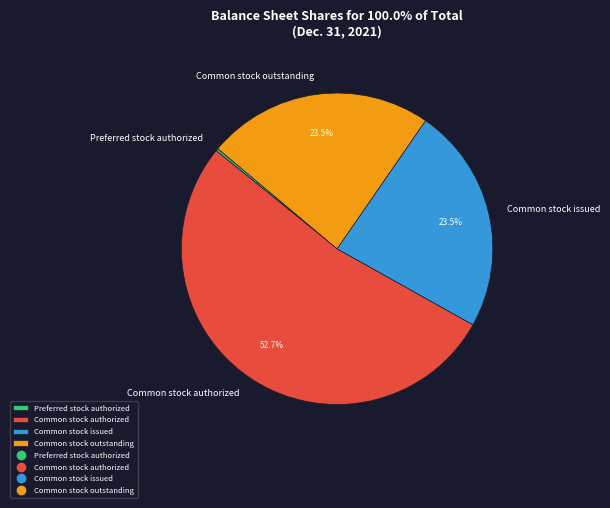

Which category has the biggest portion of the pie?

Common stock authorized